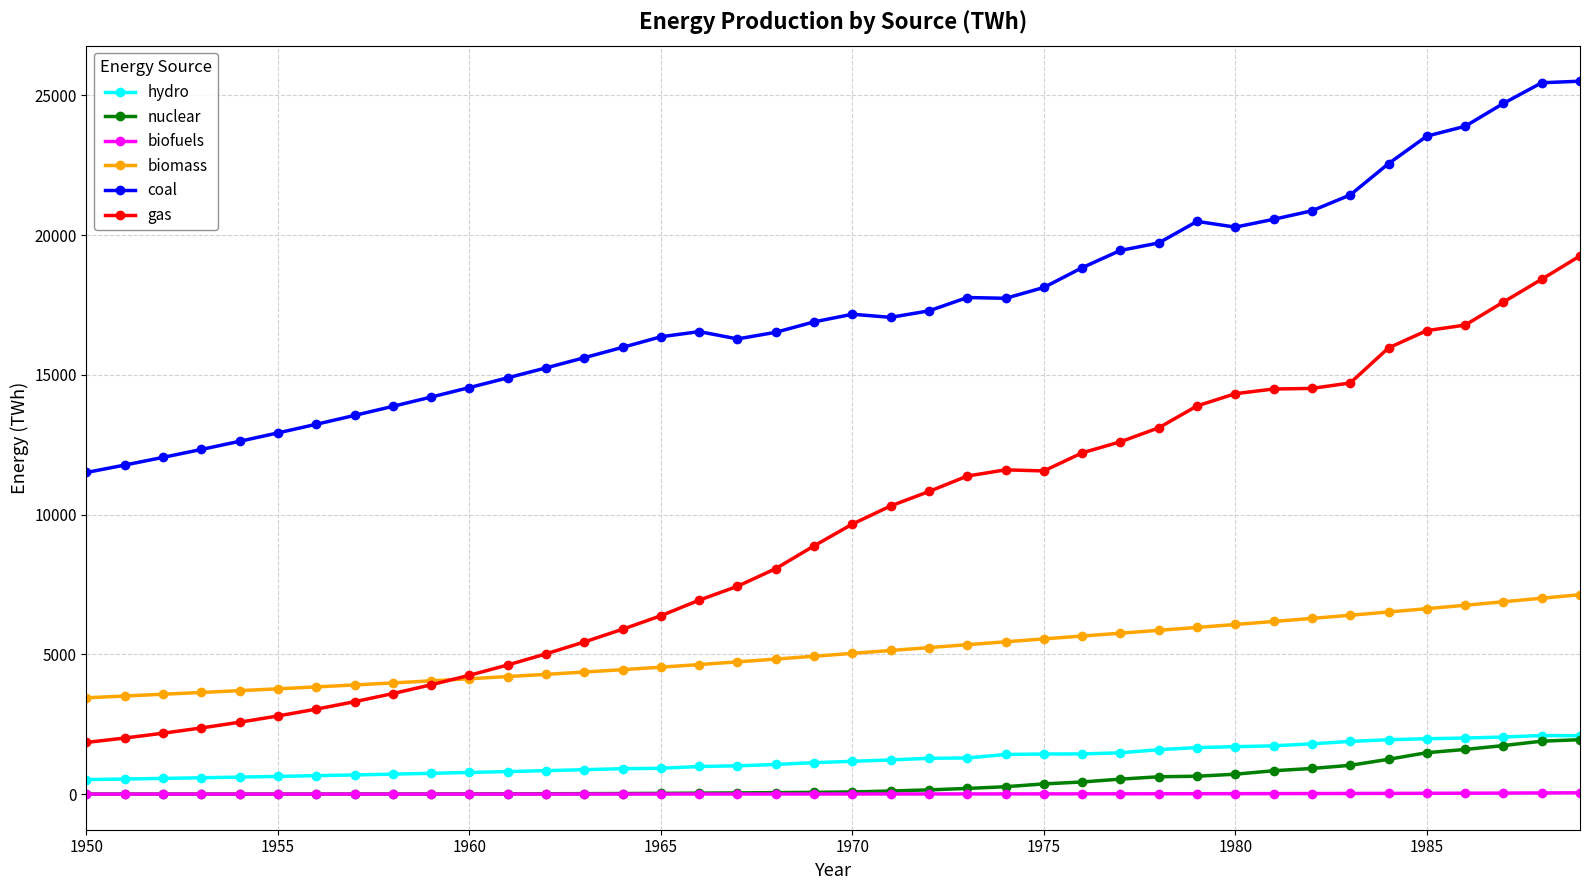

What is the value of the gas point at the 21st from the left?

9661.7